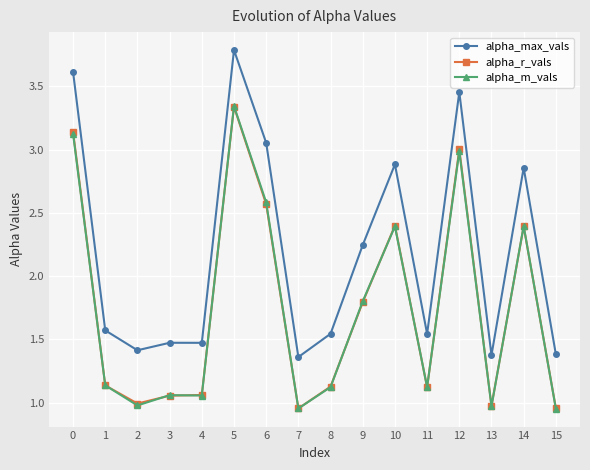

At which label does alpha_m_vals reach its peak?

5